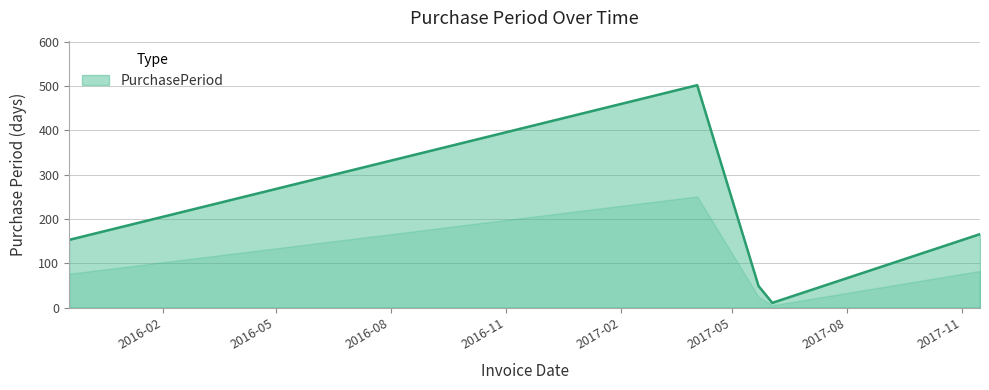

What is the greatest value displayed?

502